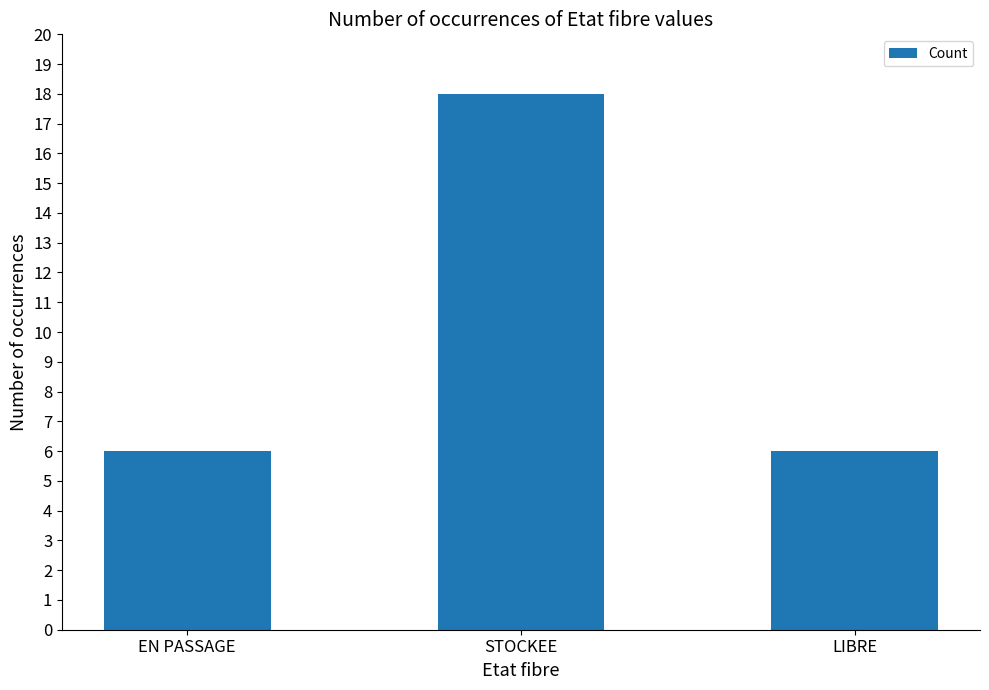

At which category does the chart reach its peak across all series?

STOCKEE